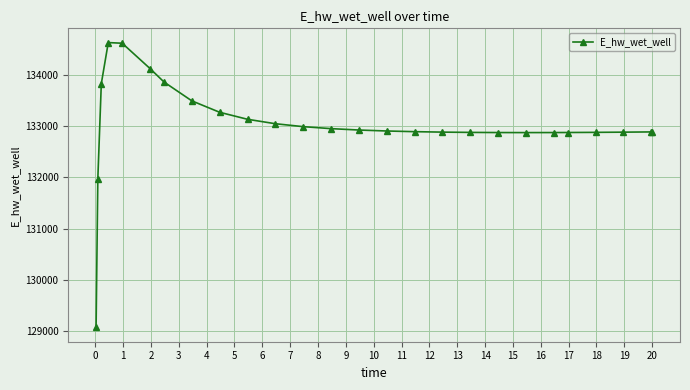

What is the average value?

133018.0